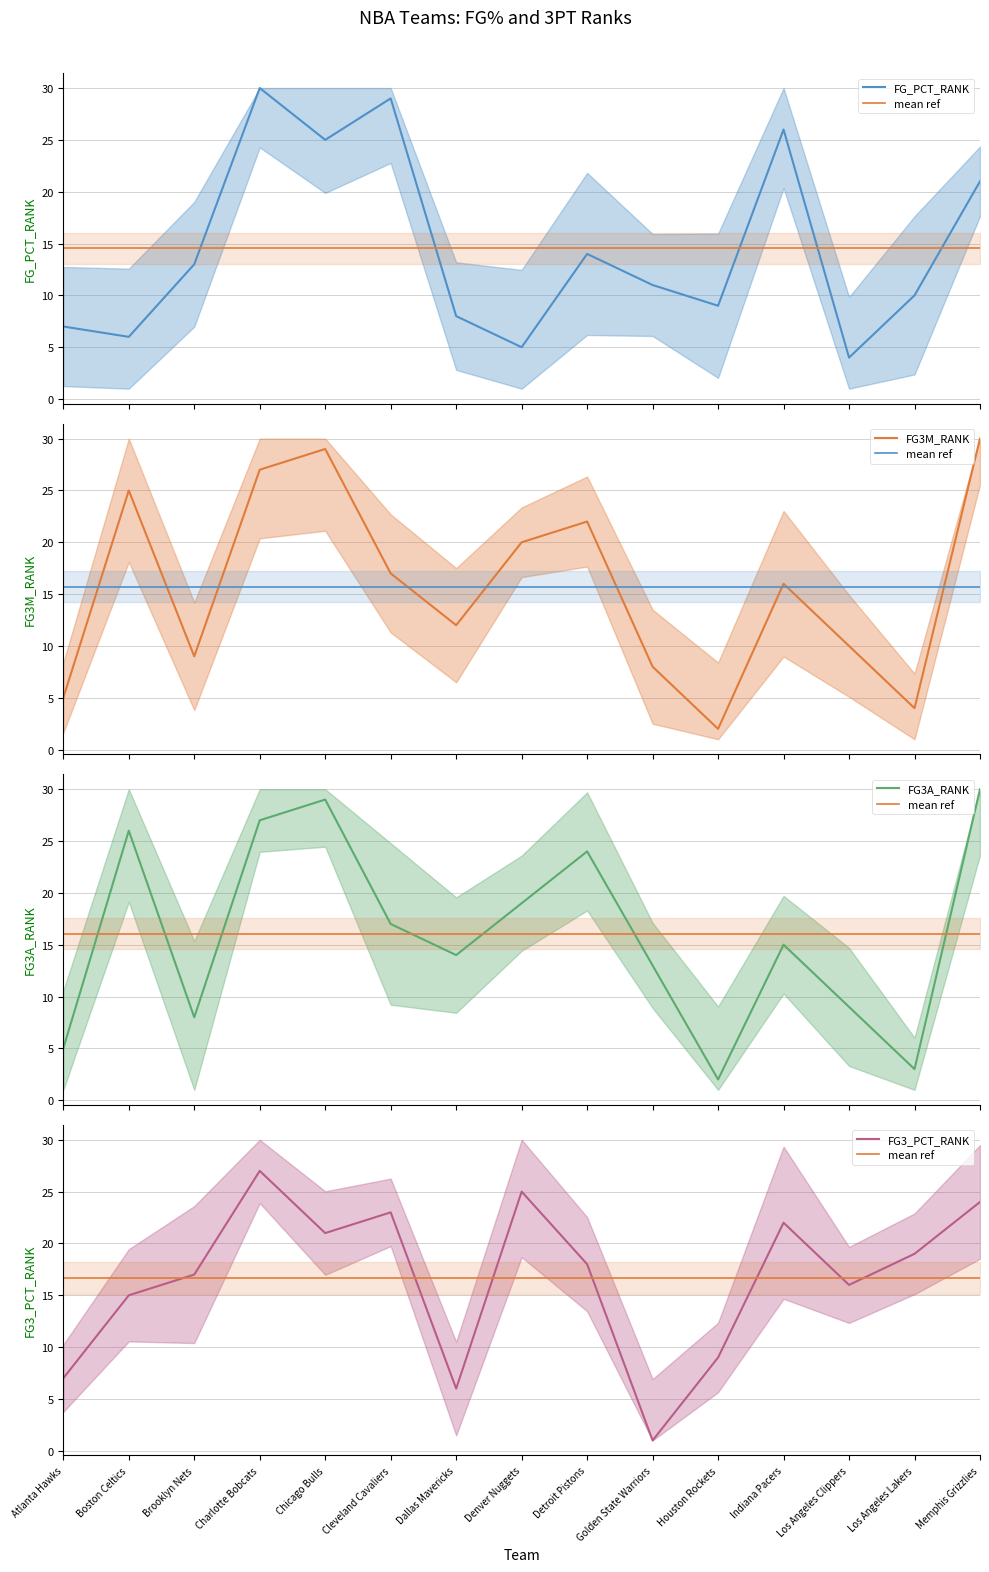

List the series in order of their peak value, highest first.

FG_PCT_RANK, FG3M_RANK, FG3A_RANK, FG3_PCT_RANK